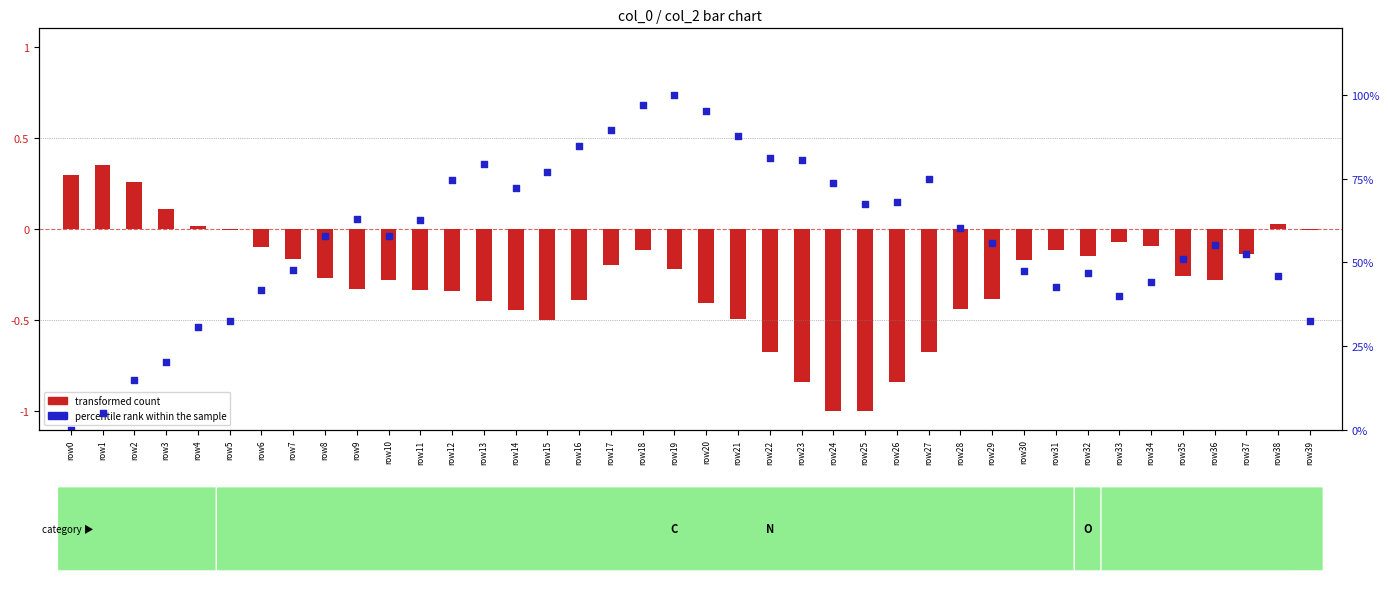

At how many categories does at least one series exceed 41?

32